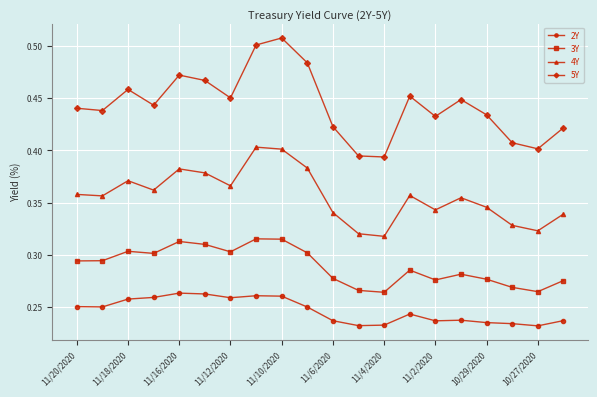

Does the chart display data point markers on the line(s)?

Yes